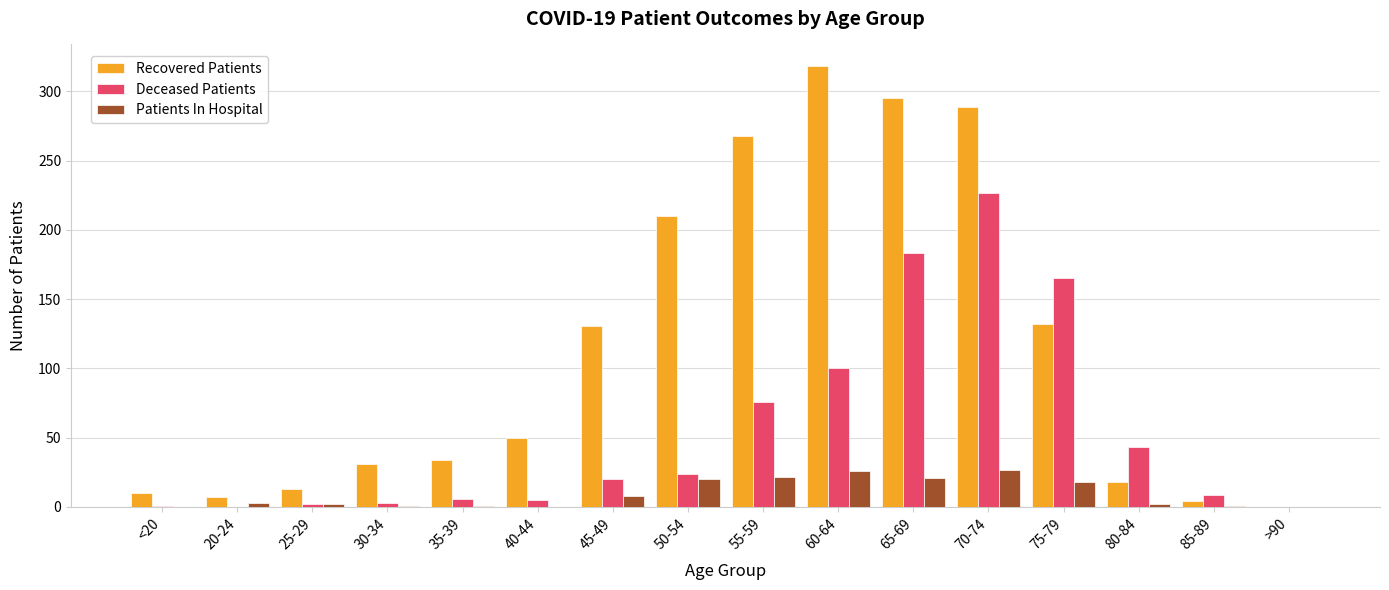

What is the approximate value of Patients In Hospital at 65-69?

21